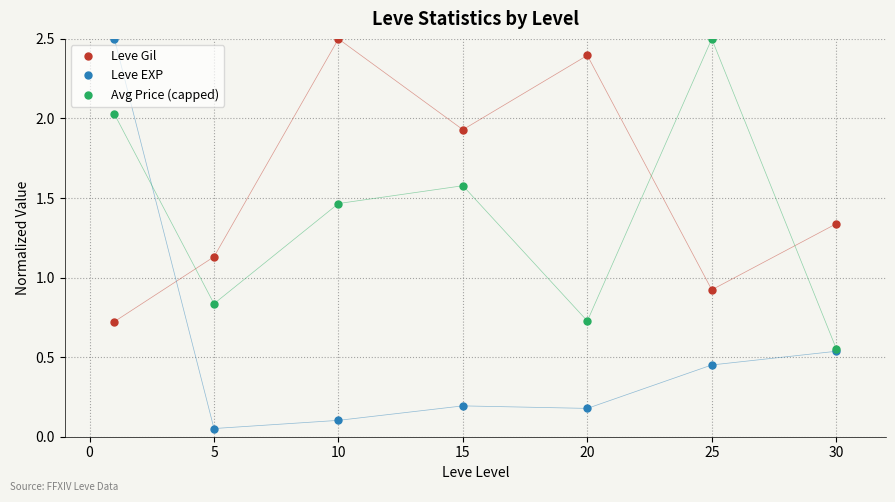

How many times do Leve Gil and Avg Price (capped) cross each other?

3